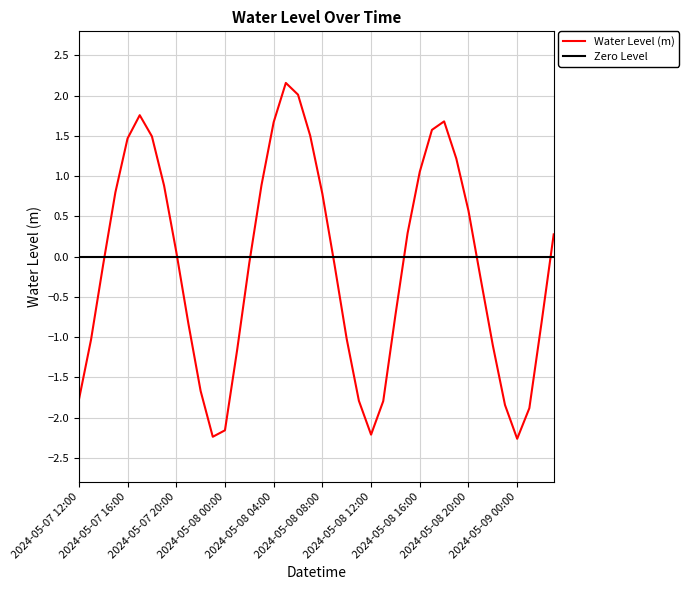

How many data points are less than 0?

21